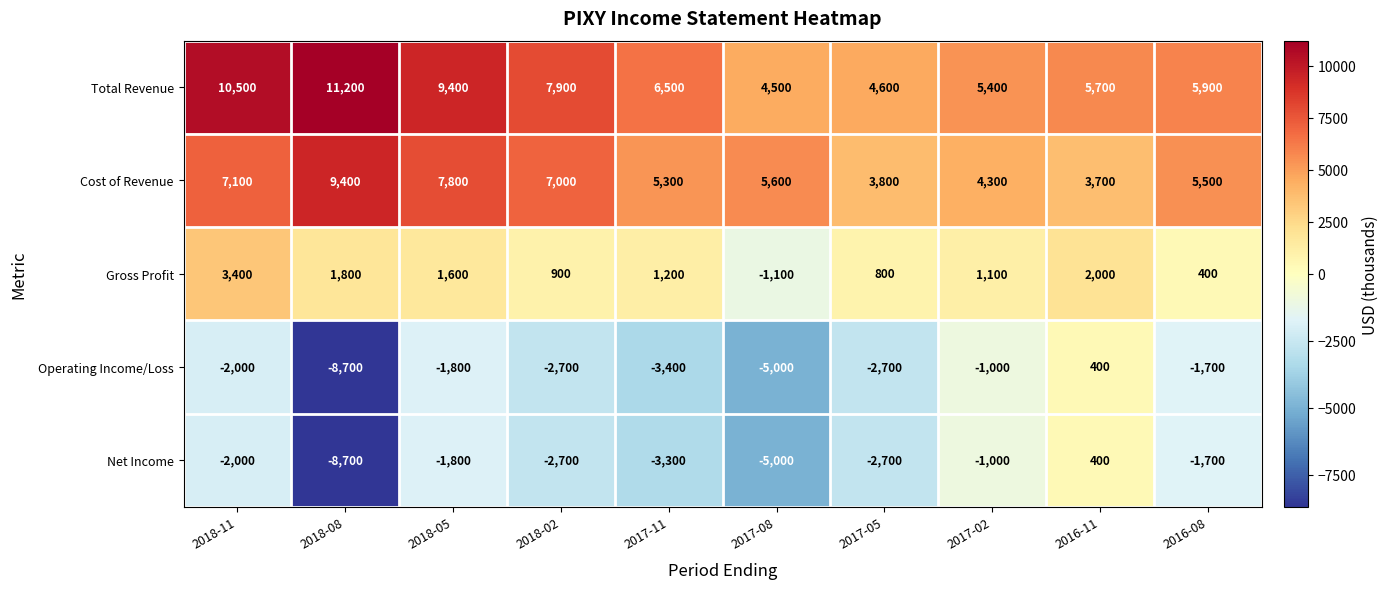

What is the spread (max minus min) of values at 2018-08?

19900